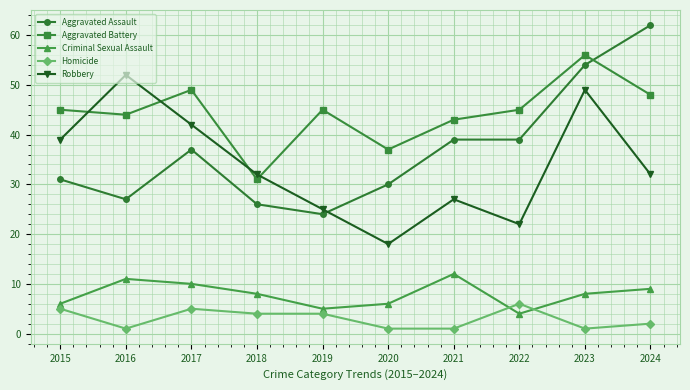

Is it true that Aggravated Assault equals 23 at 2023?

False